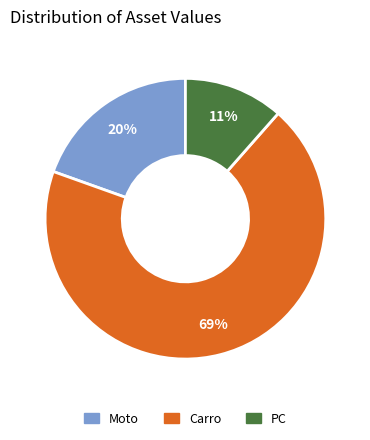

Does any single category account for the majority?

Yes